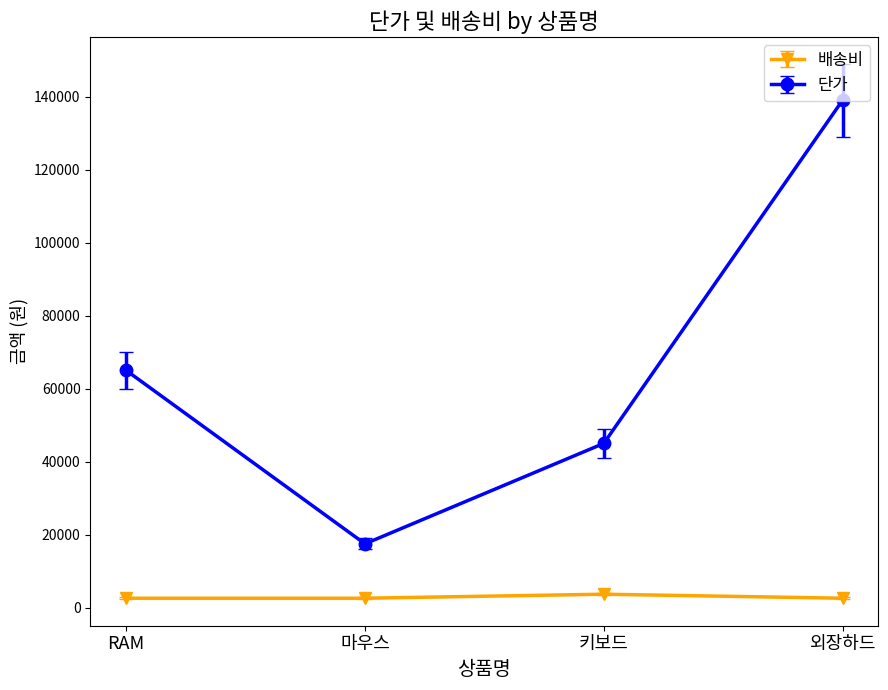

The value of 단가 at 키보드 is 75322. True or false?

False